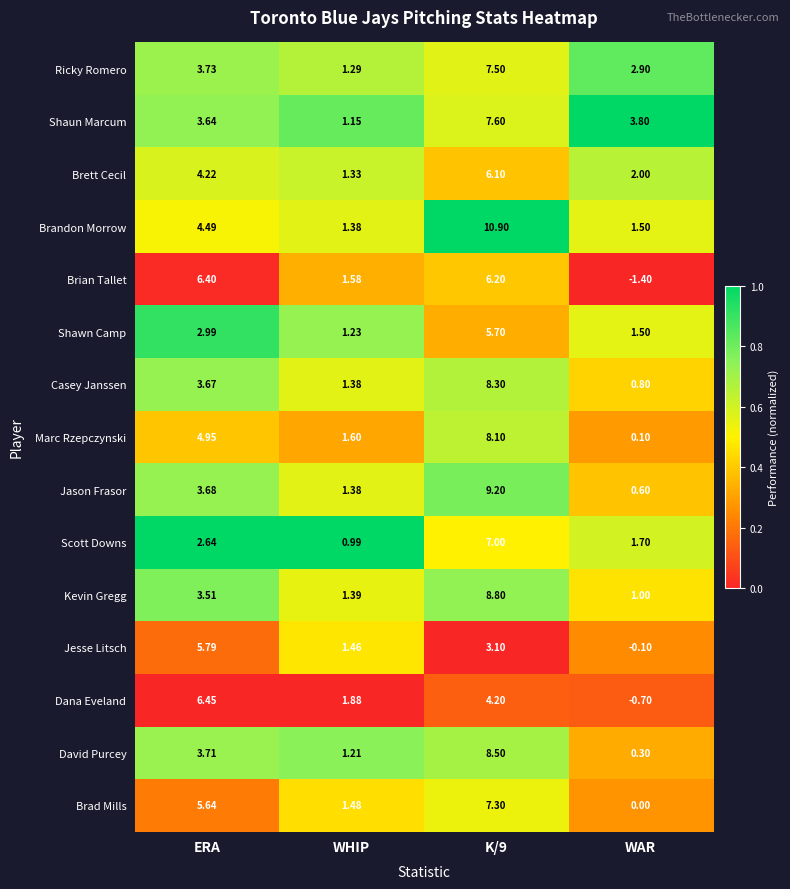

Which series changed the most between ERA and WAR?

Brian Tallet